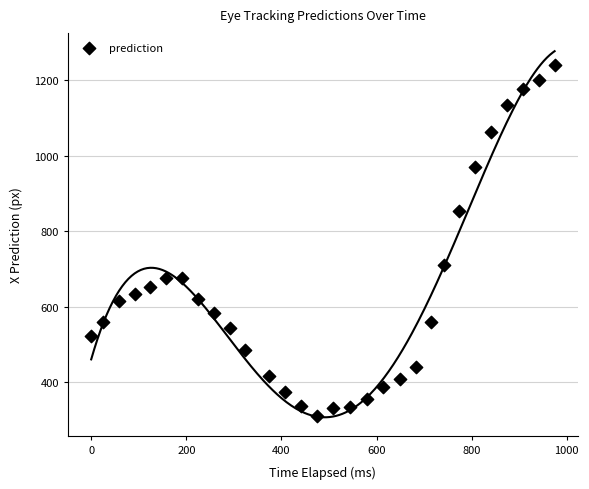

What is the range of X values (max minus min)?

974.4